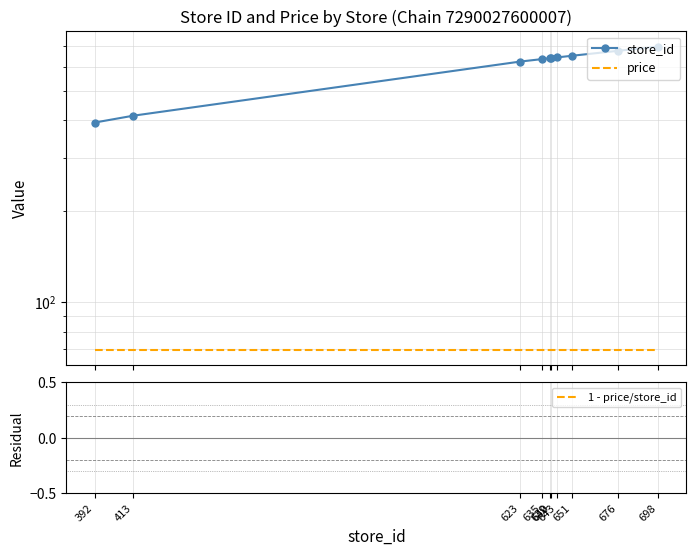

At which category does the chart reach its peak across all series?

698